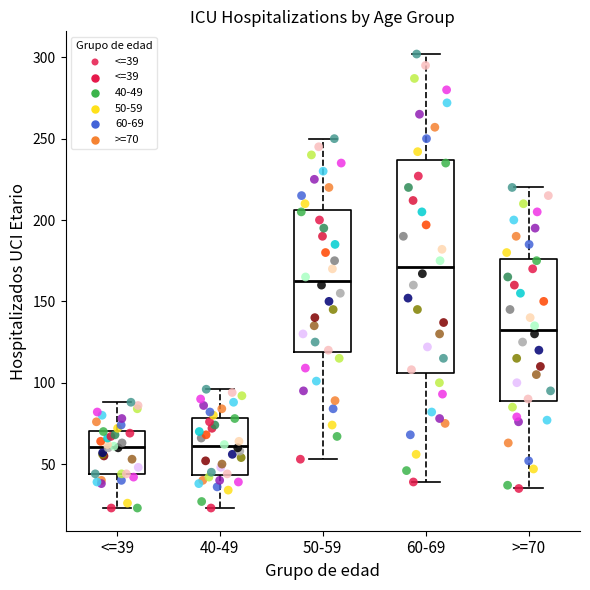

Reading left to right, read every box against the y-axis: the position of its median line, the range the box covers, and the ends of its whiskers. The values are not printed on the chart, so give them approximately, as read against the axis.

<=39: median 60, box 45 to 70, whiskers 25 to 90
40-49: median 60, box 45 to 80, whiskers 25 to 95
50-59: median 165, box 120 to 205, whiskers 55 to 250
60-69: median 170, box 105 to 235, whiskers 40 to 300
>=70: median 135, box 90 to 175, whiskers 35 to 220